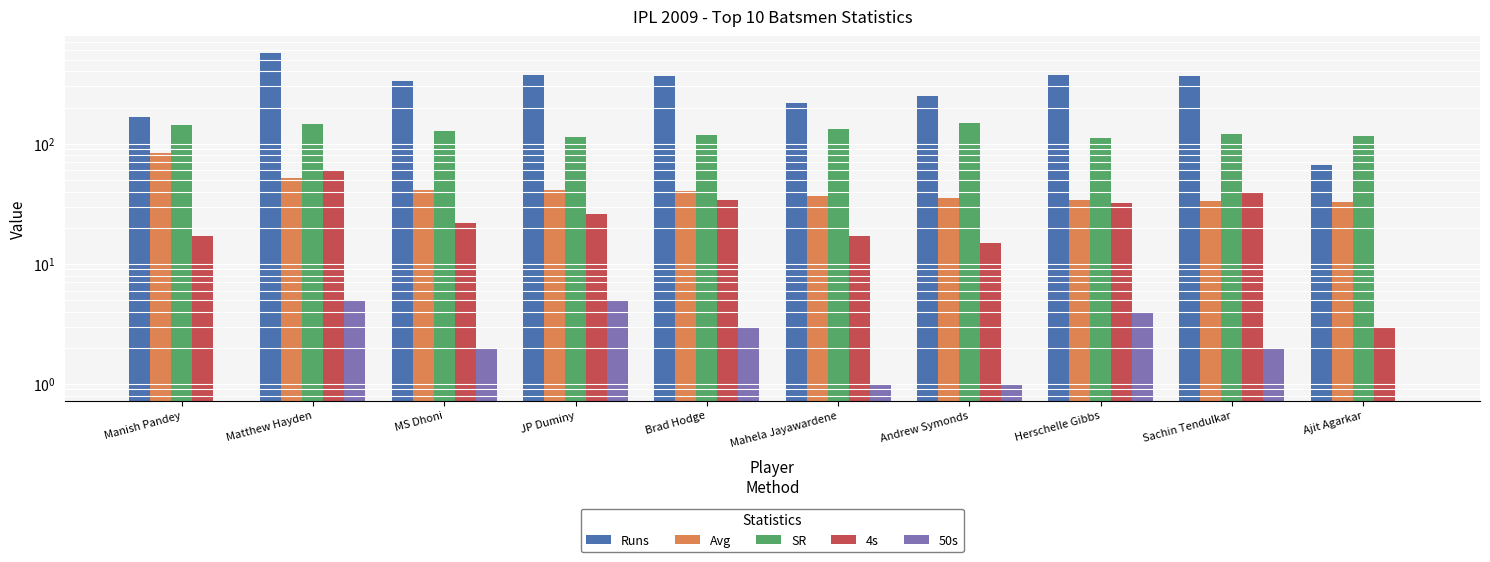

What is the label of the 5th bar from the left?

Brad Hodge